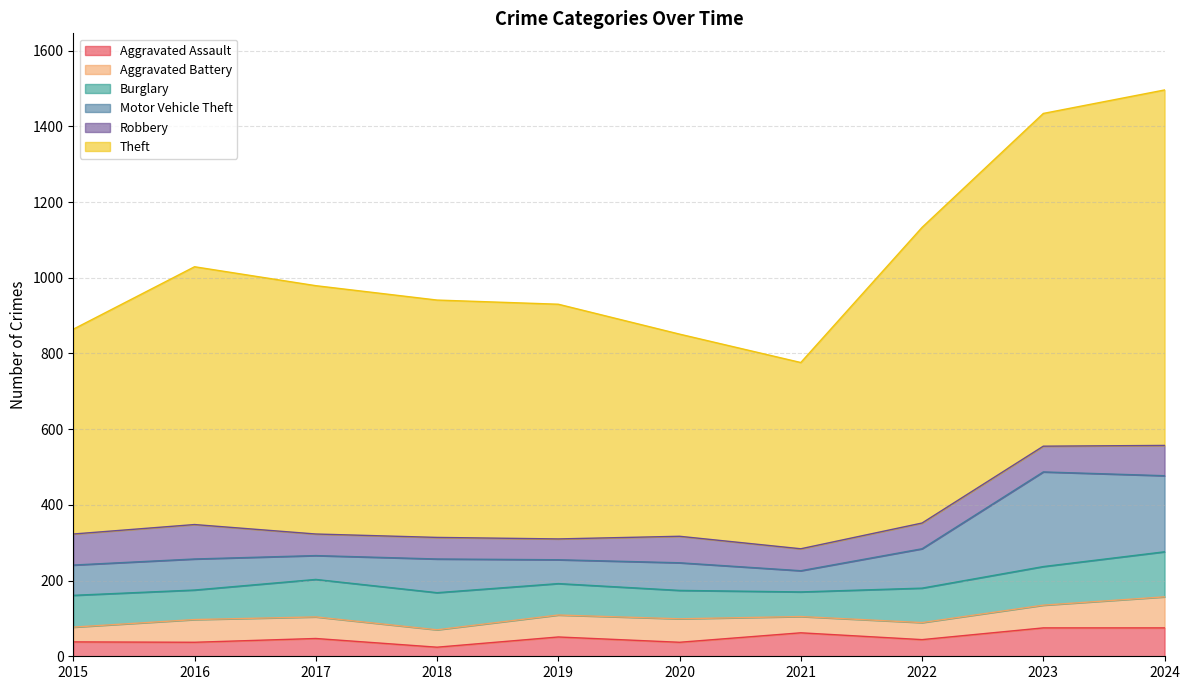

At which label does Burglary first exceed 91?

2017